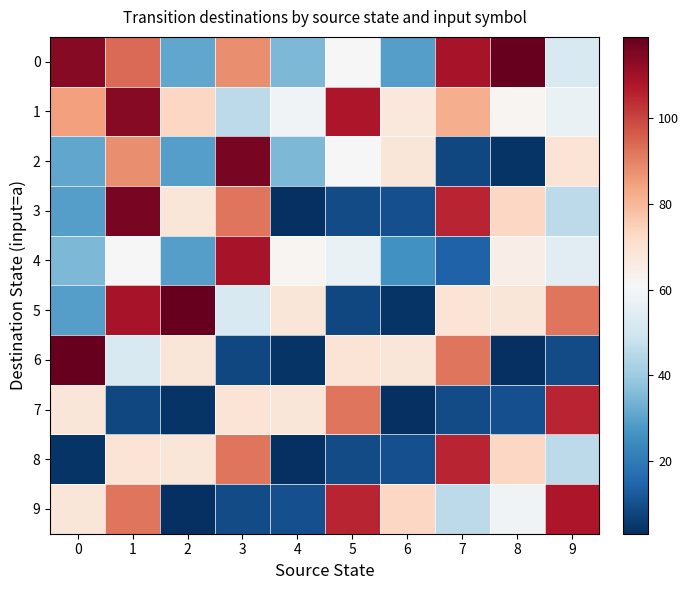

How many data points does each series have?

10